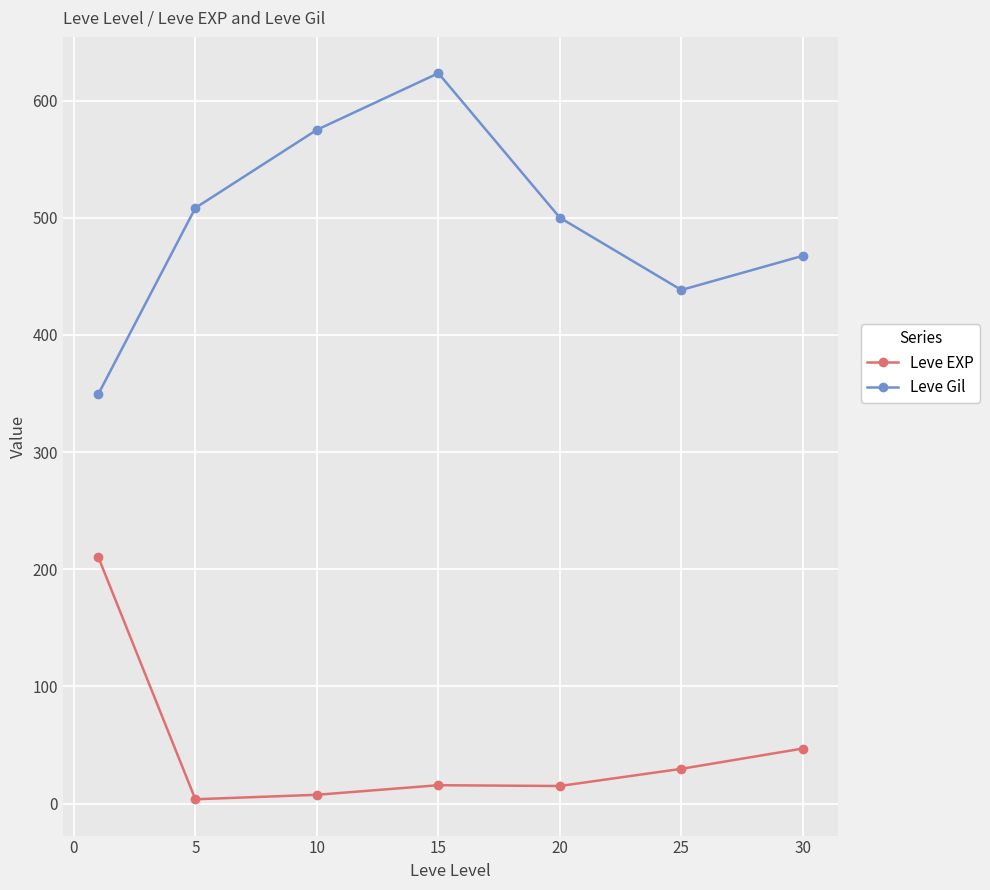

True or false: Leve Gil has more than 0 interior local peaks.

True